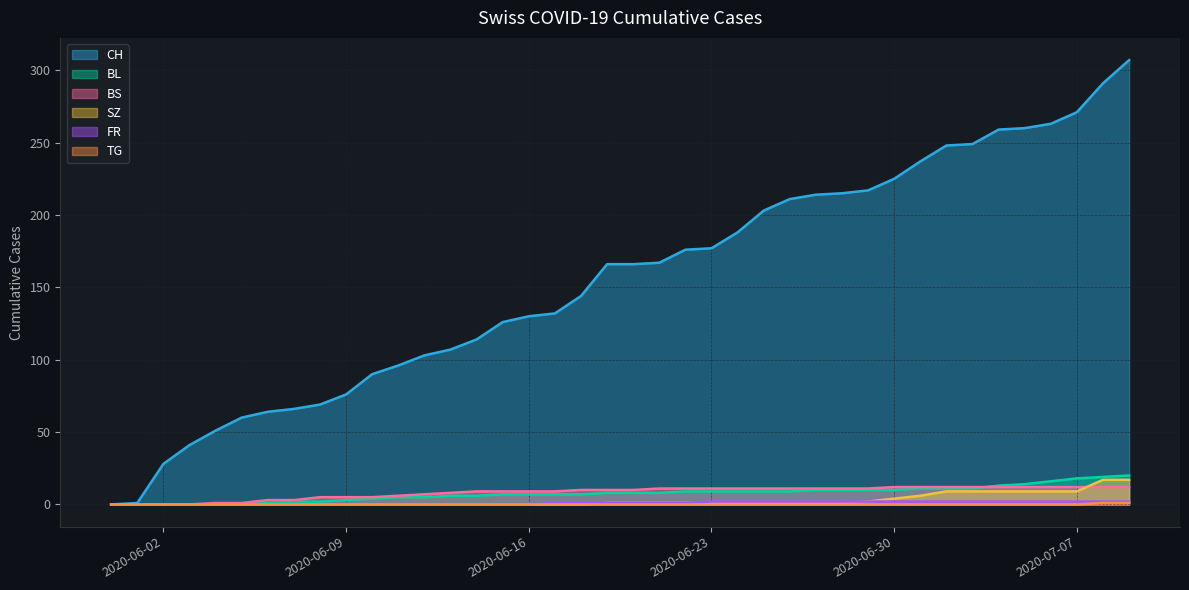

How many values in the BS series exceed 10?

19